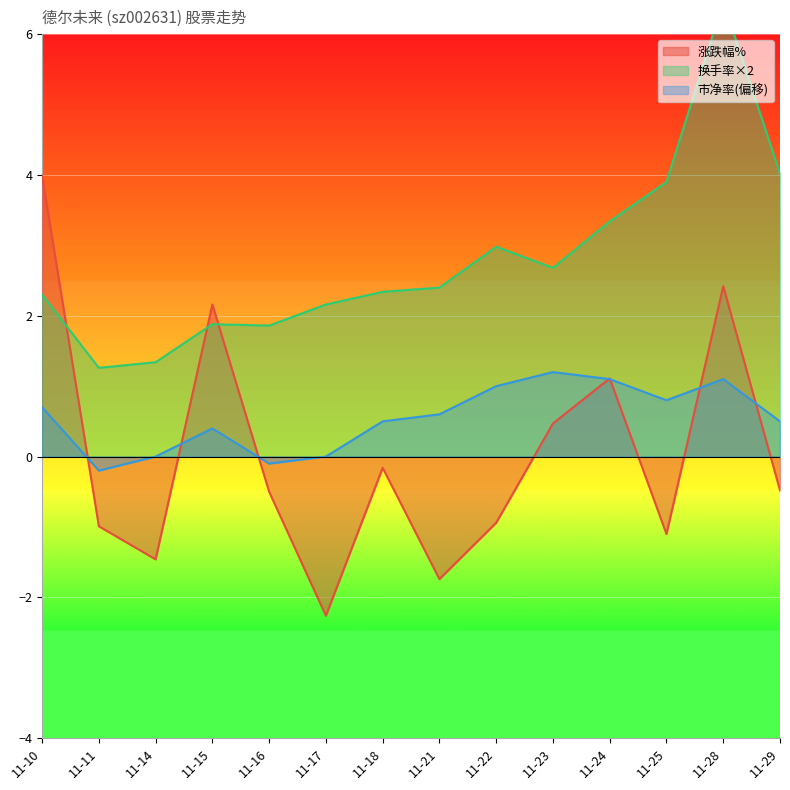

True or false: 换手率 and 市净率 cross at least once.

False